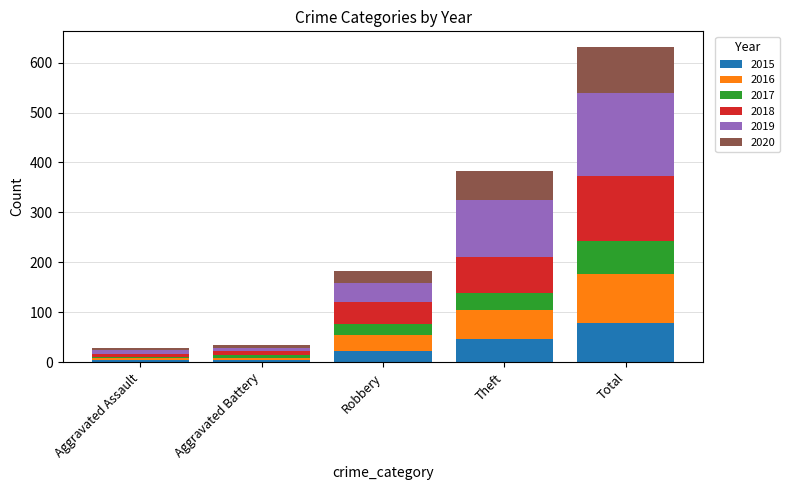

At which label does 2015 reach its peak?

Total